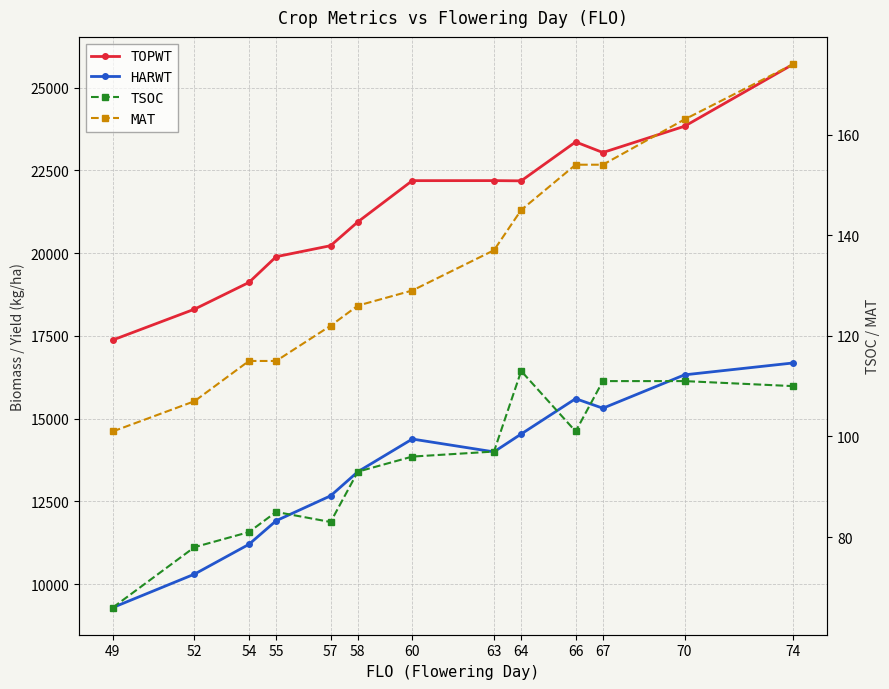

What is the minimum value for HARWT?

9289